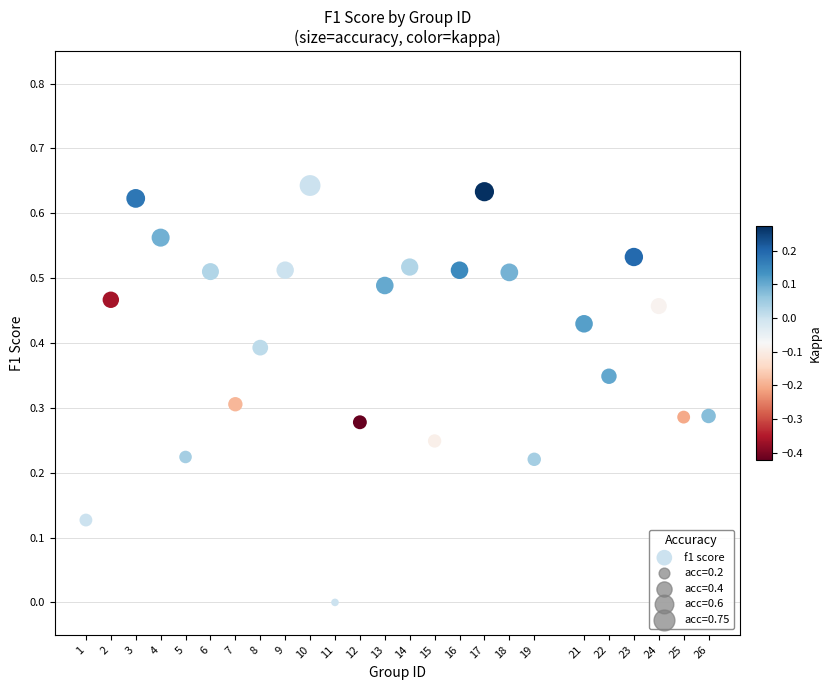

What is the range of X values (max minus min)?

25.0